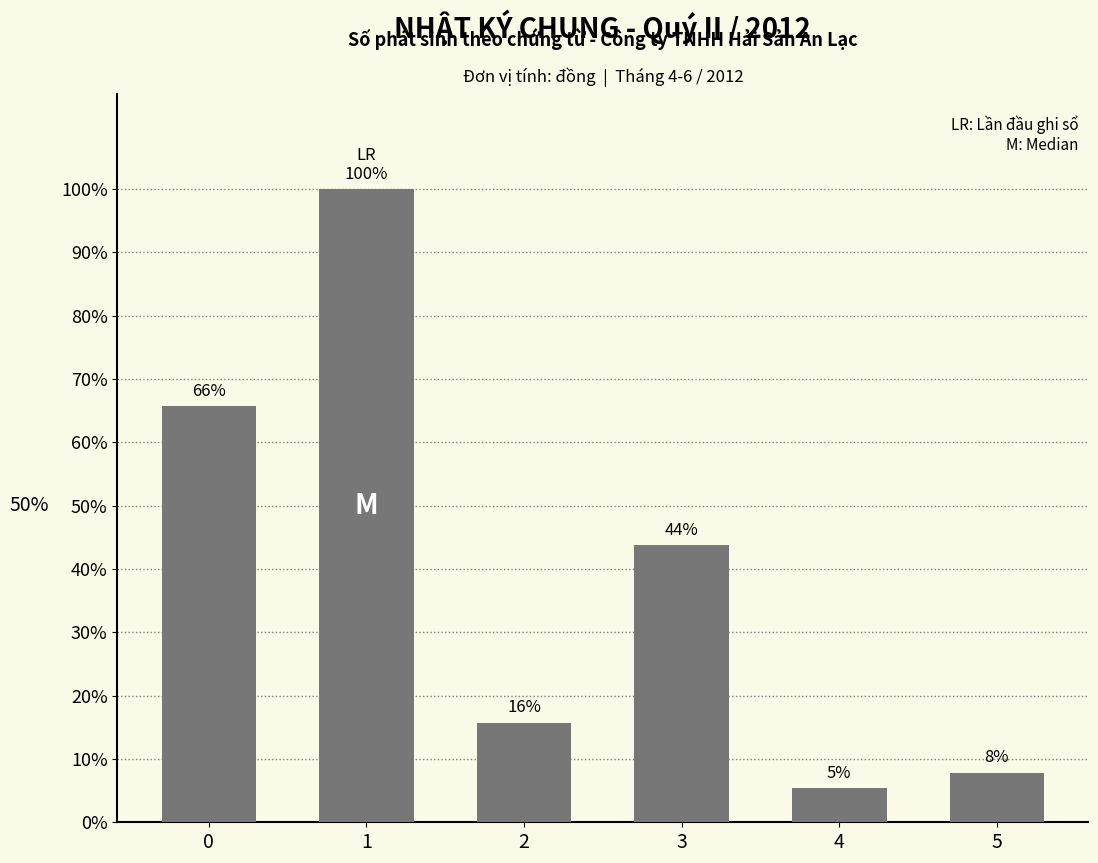

Read the value at 5.

7.8